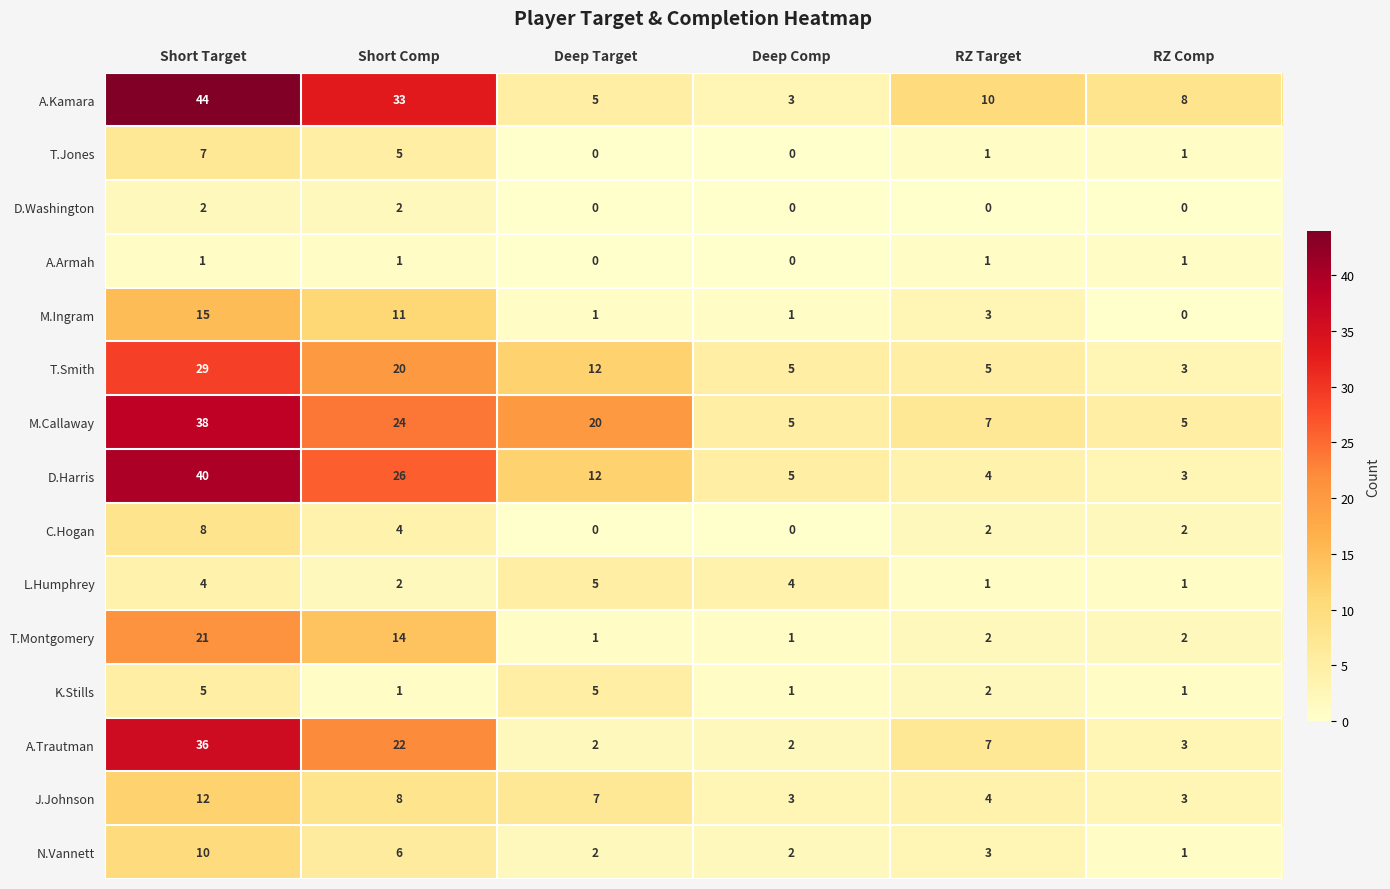

Which category has the highest value in the D.Harris series?

Short Target